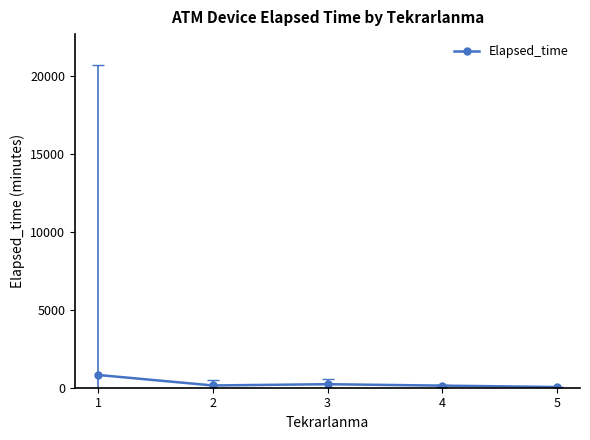

What is the difference between the maximum and minimum values?

775